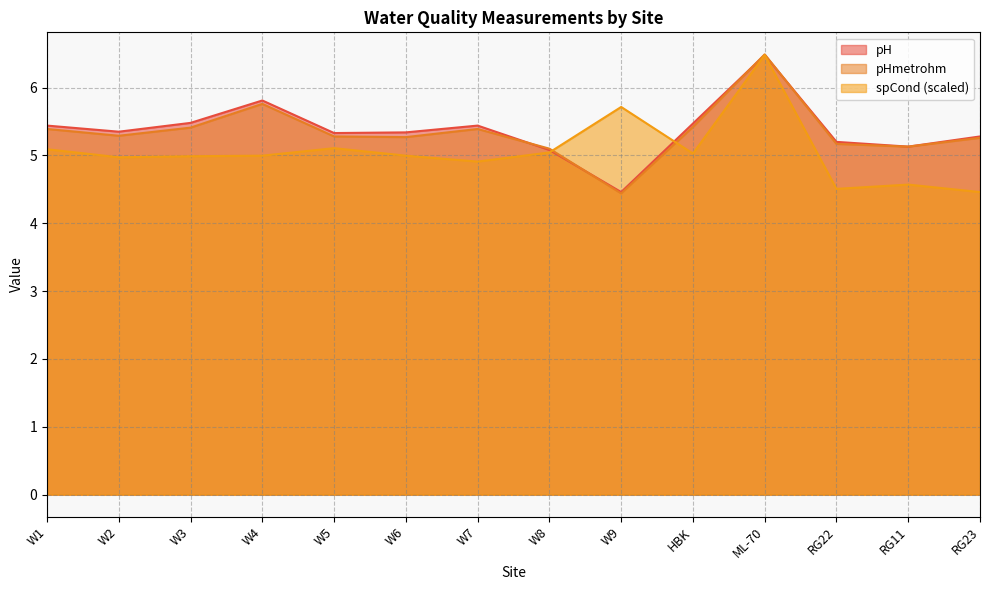

Reading left to right, what are all the values shown in this chart?

pH: 5.4	5.3	5.5	5.8	5.3	5.3	5.4	5.1	4.5	5.5	6.5	5.2	5.1	5.3
pHmetrohm: 5.4	5.3	5.4	5.8	5.3	5.3	5.4	5.1	4.4	5.4	6.5	5.2	5.1	5.3
spCond: 5.1	5.0	5.0	5.0	5.1	5.0	4.9	5.0	5.7	5.0	6.5	4.5	4.6	4.5